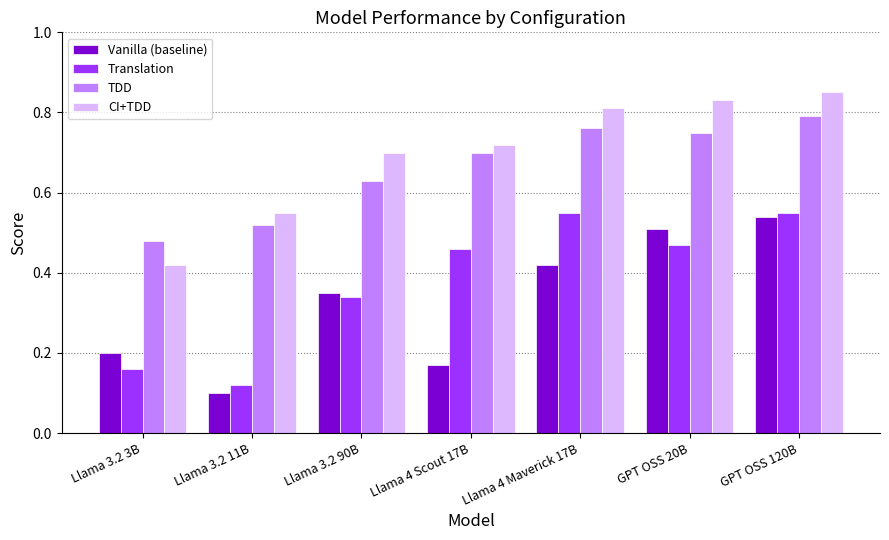

How many bars are there in total?

28